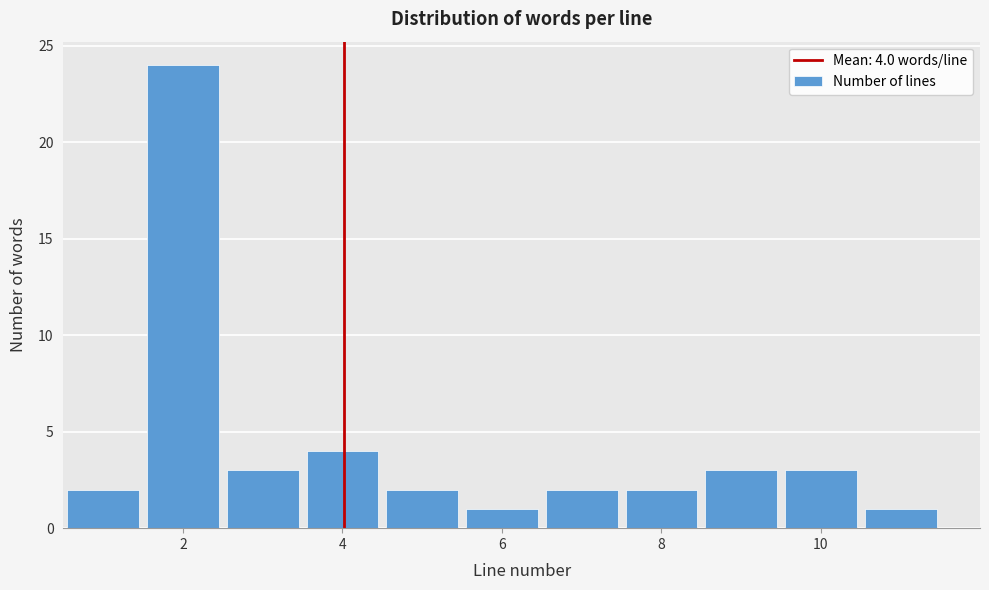

Which range on the x-axis has the tallest bar?

1.5 to 2.5